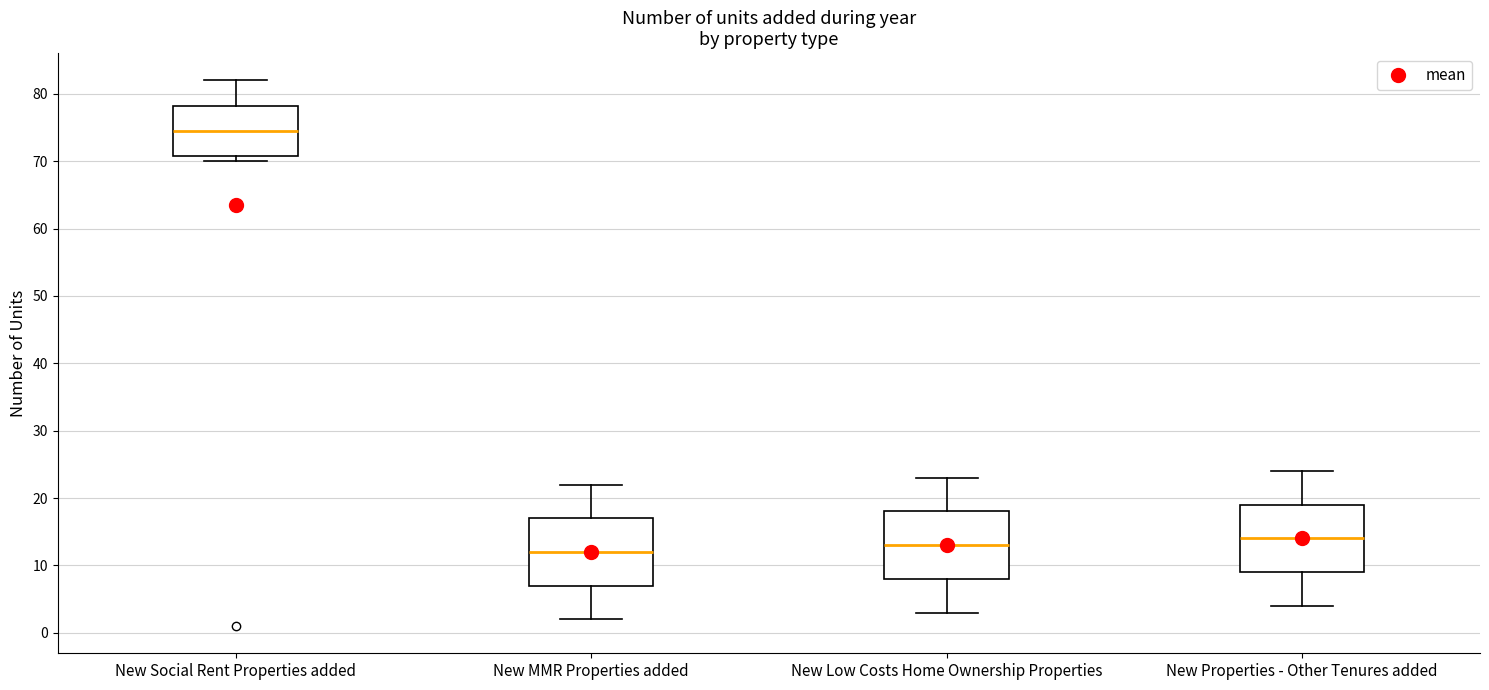

Reading left to right, transcribe this box plot: for each box, give where its median line is, the range the box spans, and where its two whiskers end, as read against the y-axis. The values are not printed on the chart, so give them approximately, as read against the axis.

New Social Rent Properties added: median 75, box 71 to 78, whiskers 70 to 82
New MMR Properties added: median 12, box 7 to 17, whiskers 2 to 22
New Low Costs Home Ownership Properties: median 13, box 8 to 18, whiskers 3 to 23
New Properties - Other Tenures added: median 14, box 9 to 19, whiskers 4 to 24